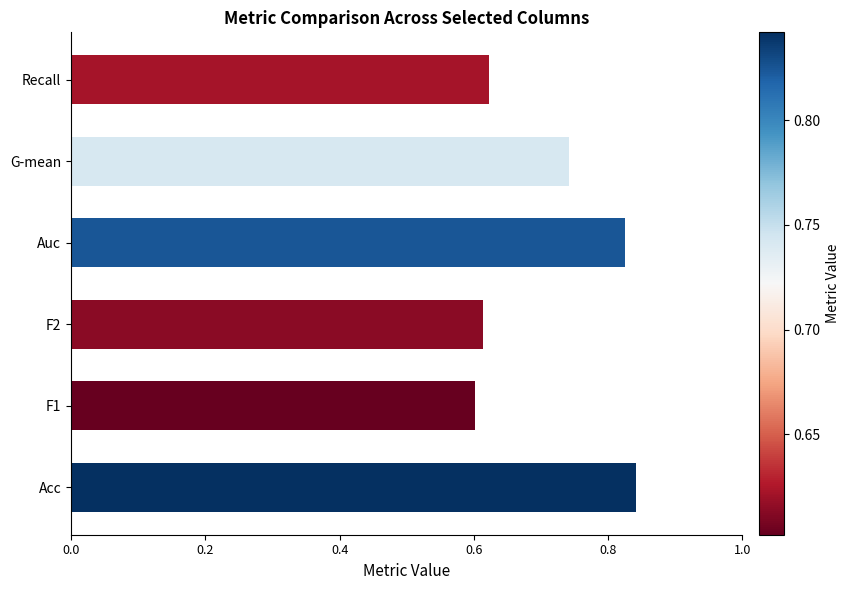

What is the sum of all values?

4.2